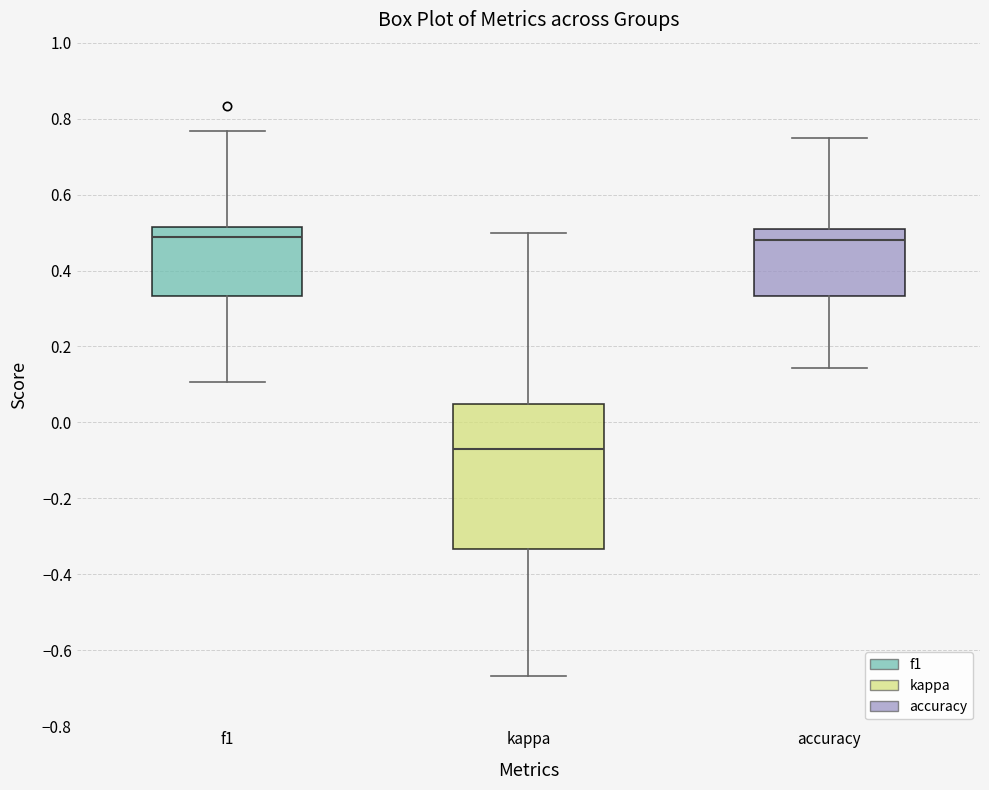

Reading left to right, read every box against the y-axis: the position of its median line, the range the box covers, and the ends of its whiskers. The values are not printed on the chart, so give them approximately, as read against the axis.

f1: median 0.48, box 0.34 to 0.52, whiskers 0.10 to 0.76
kappa: median -0.06, box -0.34 to 0.04, whiskers -0.66 to 0.50
accuracy: median 0.48, box 0.34 to 0.50, whiskers 0.14 to 0.76